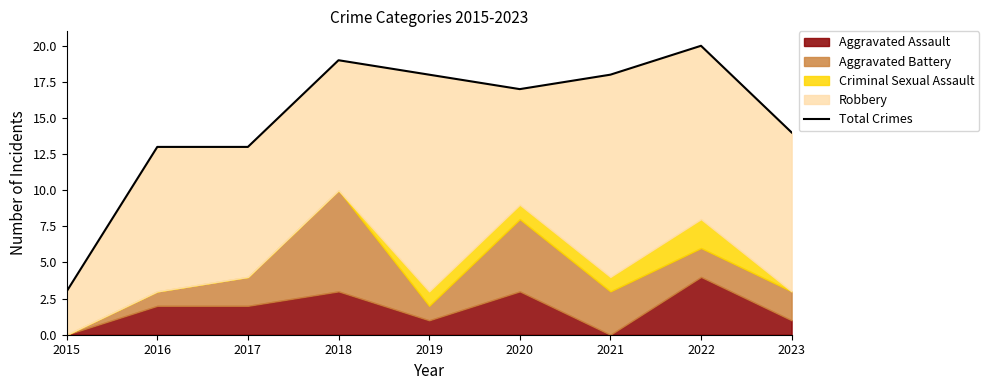

How many lines are shown in the chart?

1